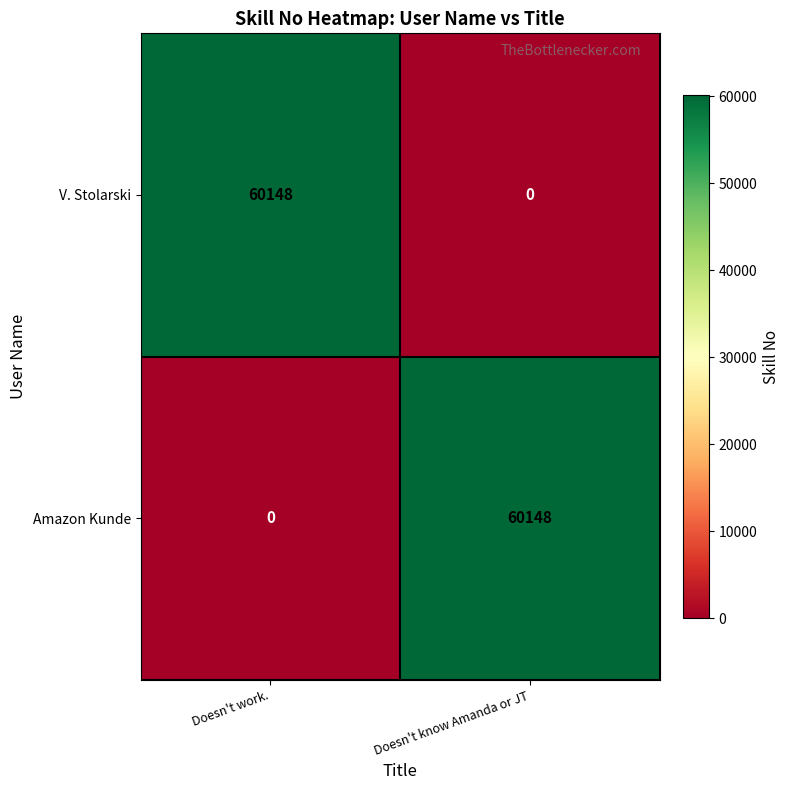

Rank the categories by V. Stolarski value from highest to lowest.

Doesn't work., Doesn't know Amanda or JT